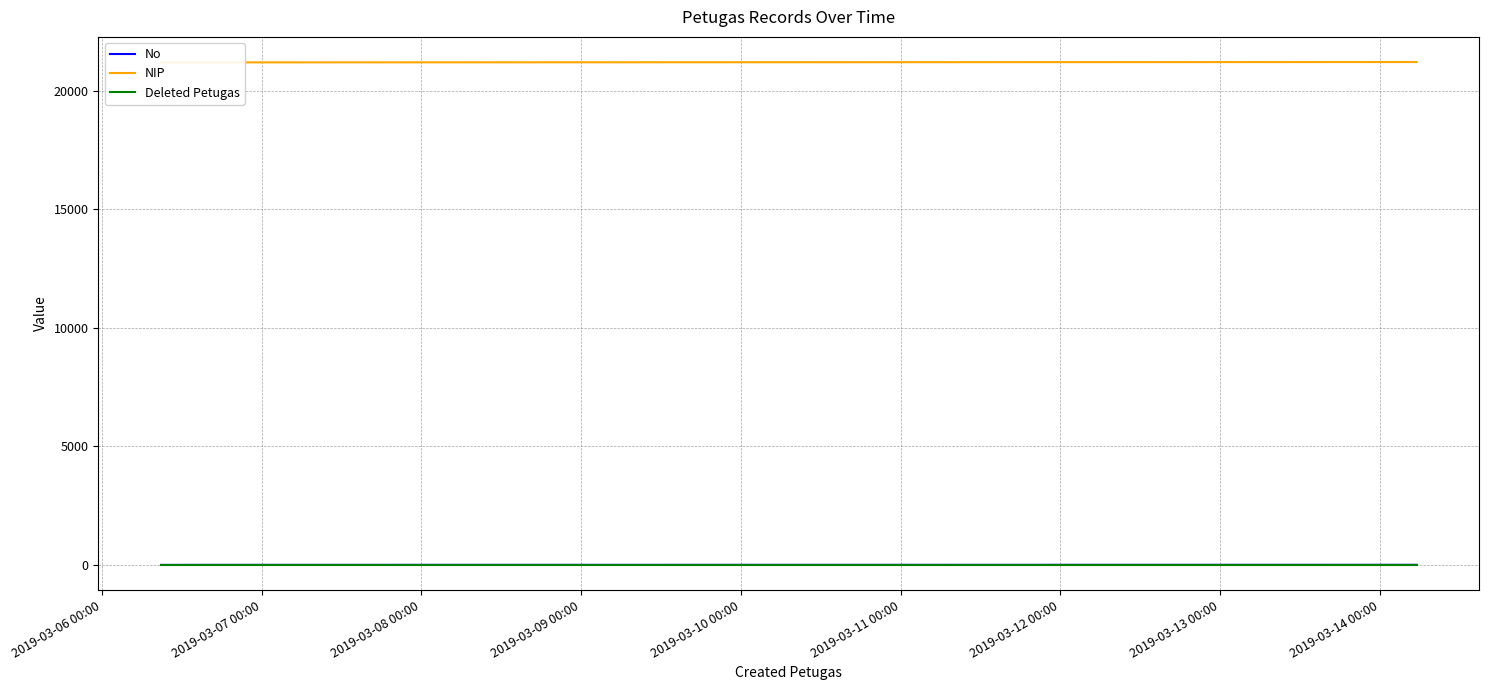

Which series has the largest range (max minus min)?

NIP